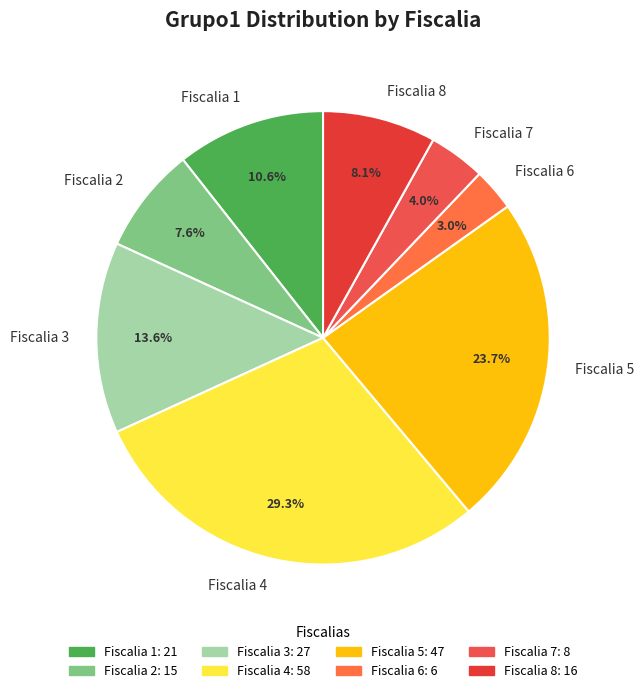

How many segments does this pie chart have?

8